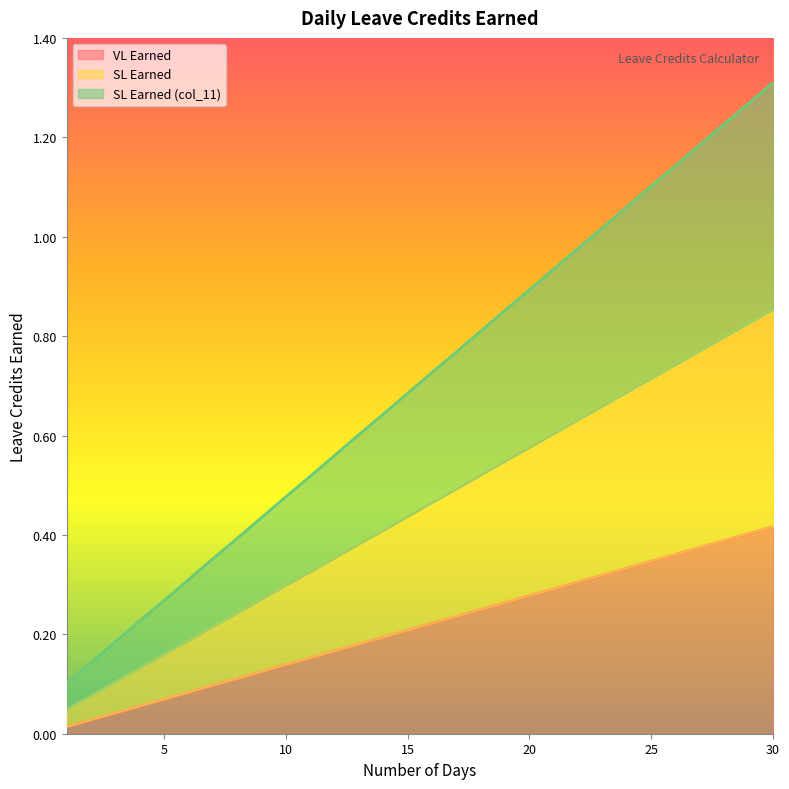

At how many categories does at least one series exceed 0?

30